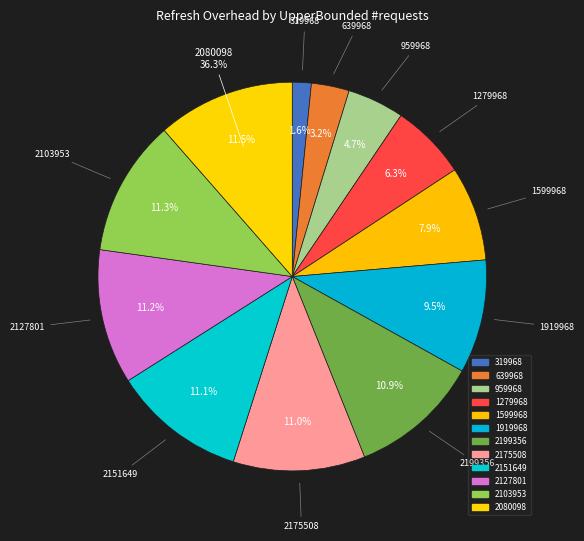

Count the number of slices in the pie.

12